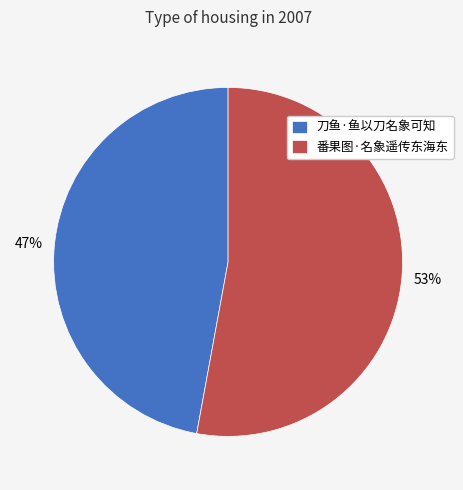

Count the number of slices in the pie.

2